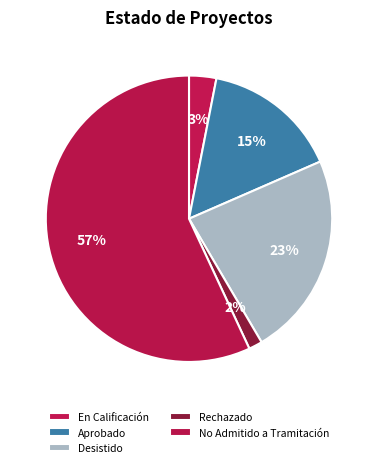

To the nearest percent, what is the combined percentage of En Calificación and Rechazado?

5%